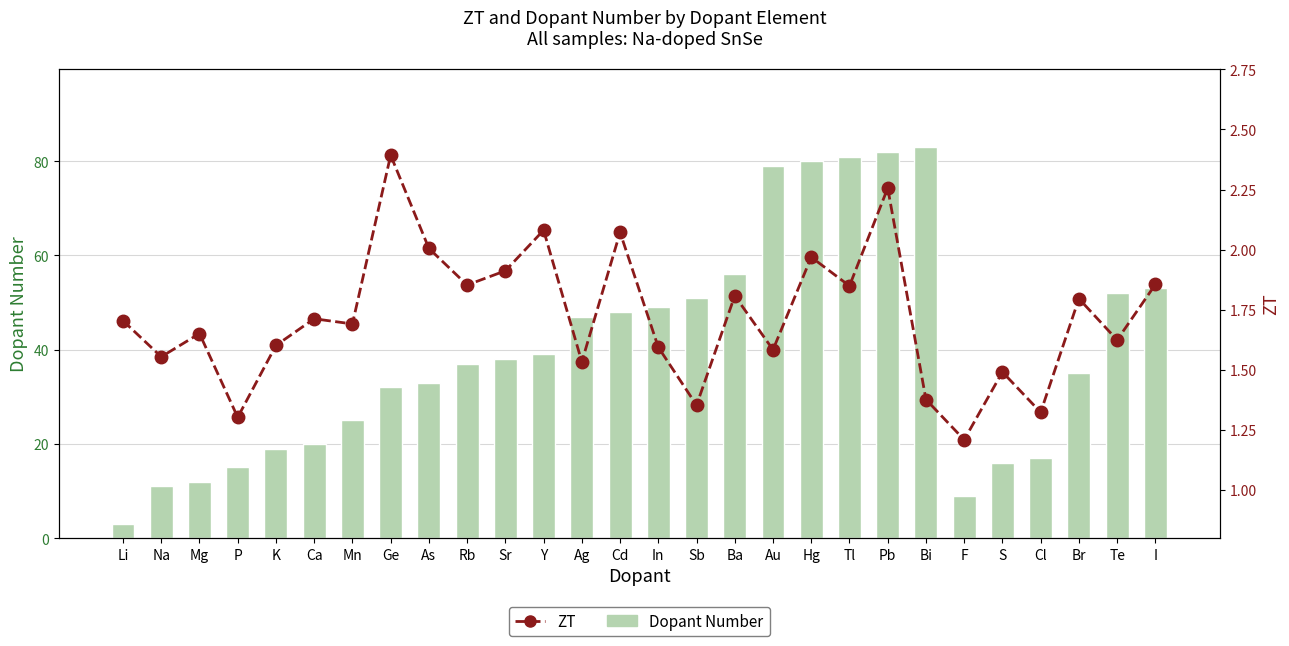

What is the difference between the highest and lowest values at Bi?

81.6